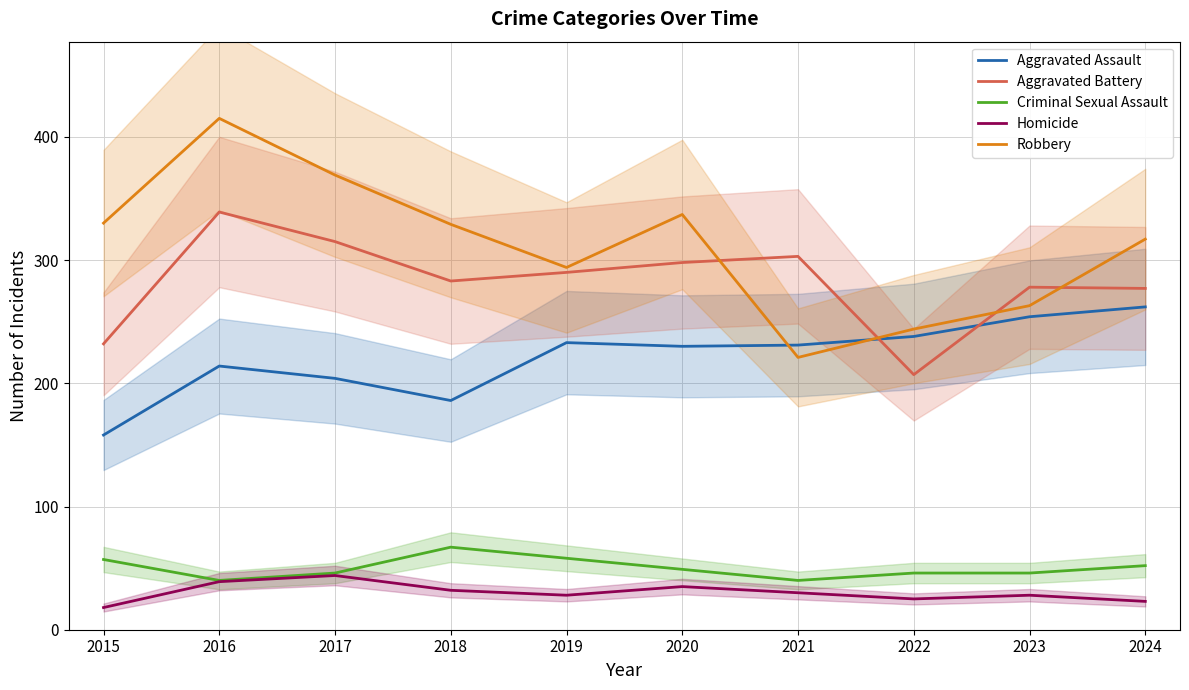

How many times do Robbery and Aggravated Battery cross each other?

4